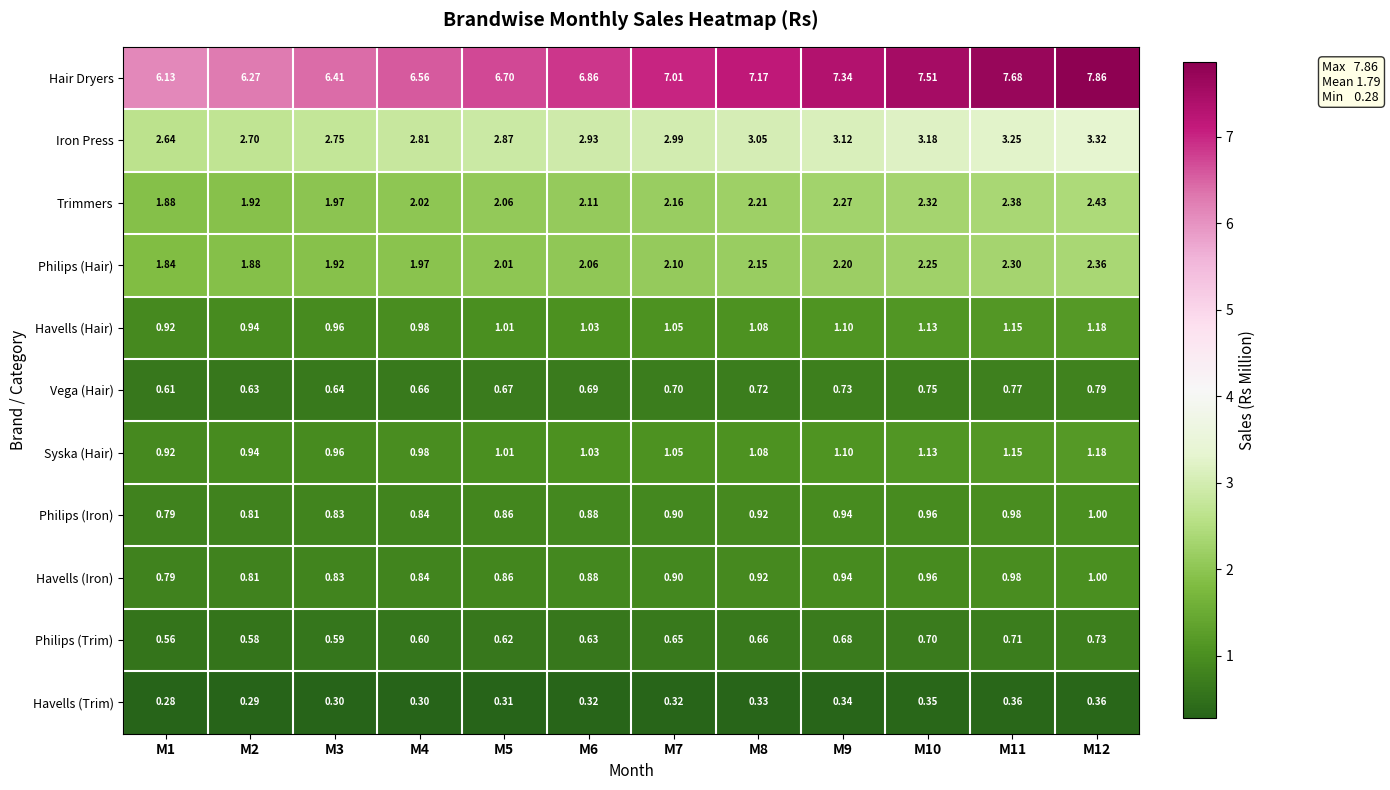

Is the value of Vega (Hair) at M10 greater than the value of Philips (Hair) at M2?

No